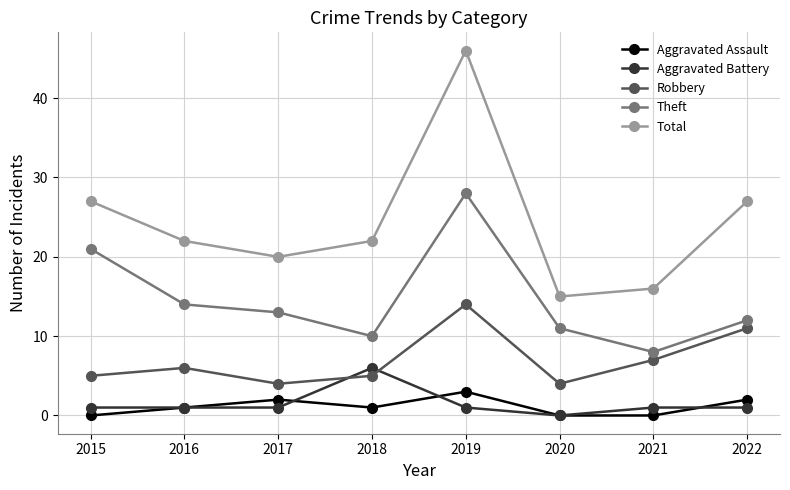

What is the approximate value of Aggravated Battery at 2021?

1